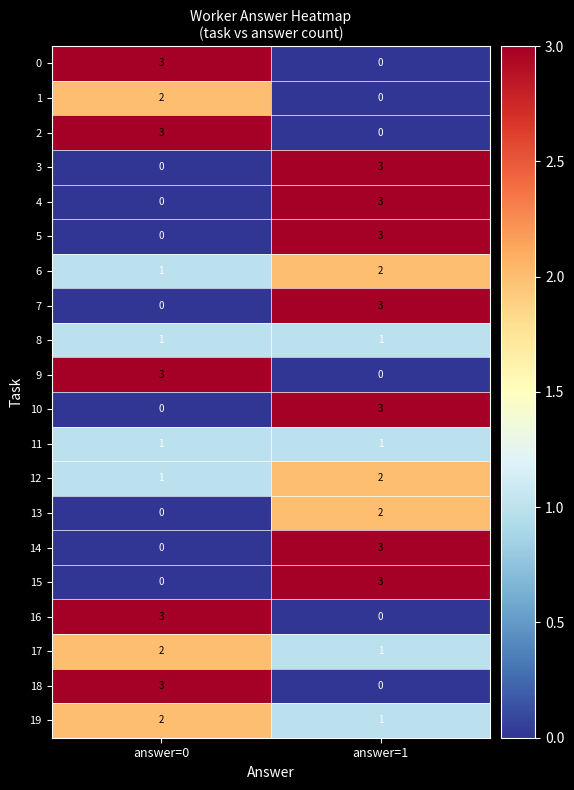

Rank the categories by 19 value from lowest to highest.

answer=1, answer=0